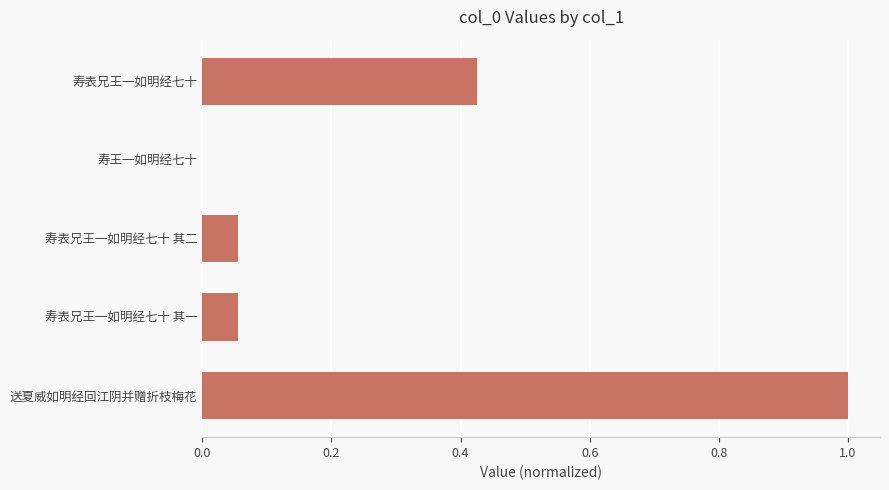

What is the greatest value displayed?

1.0